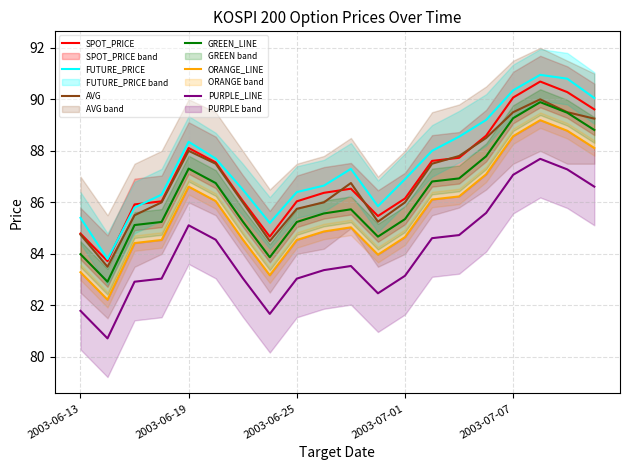

What is the maximum value for PURPLE_LINE?

87.7